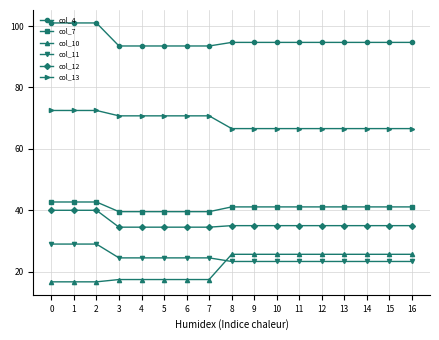

True or false: col_11 and col_7 cross at least once.

False